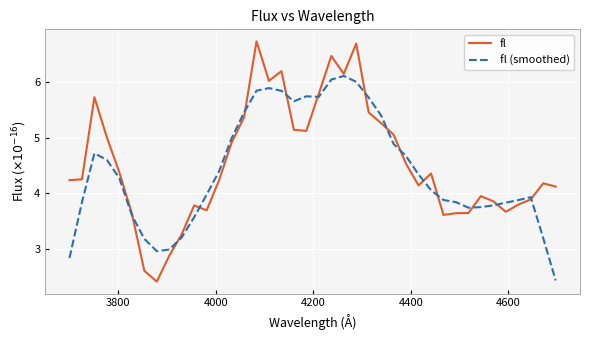

What is the greatest value displayed?

6.7